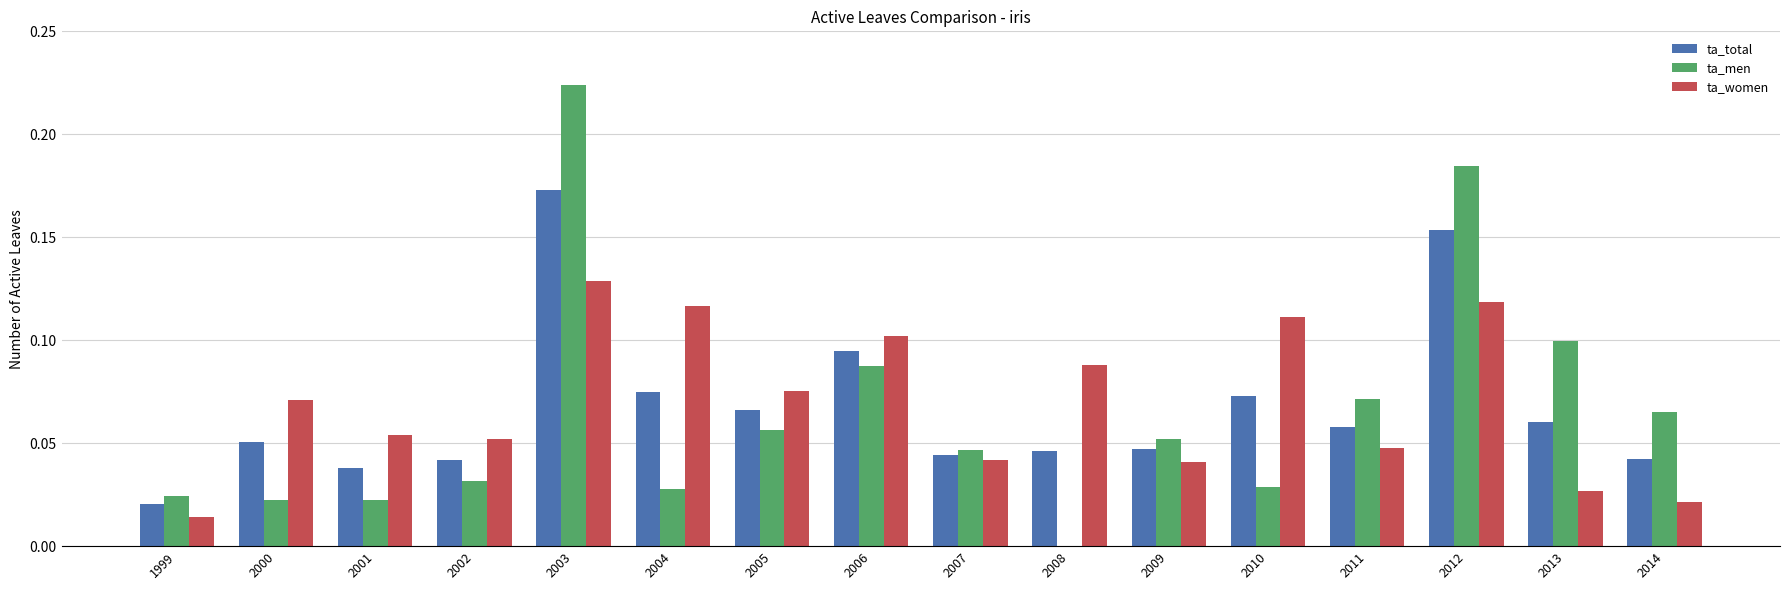

What is the sum of all ta_total values?

1.1